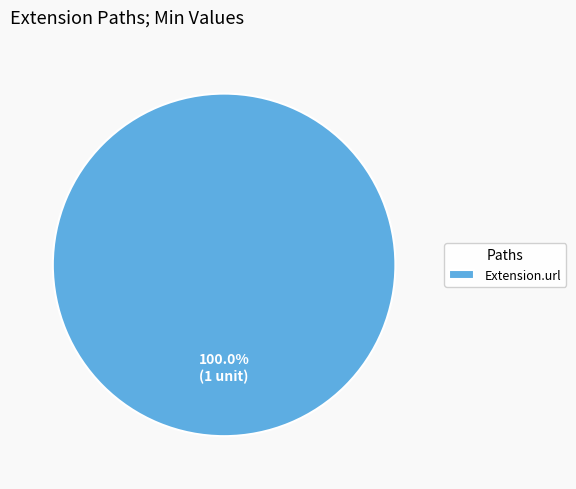

Does any single category account for the majority?

Yes